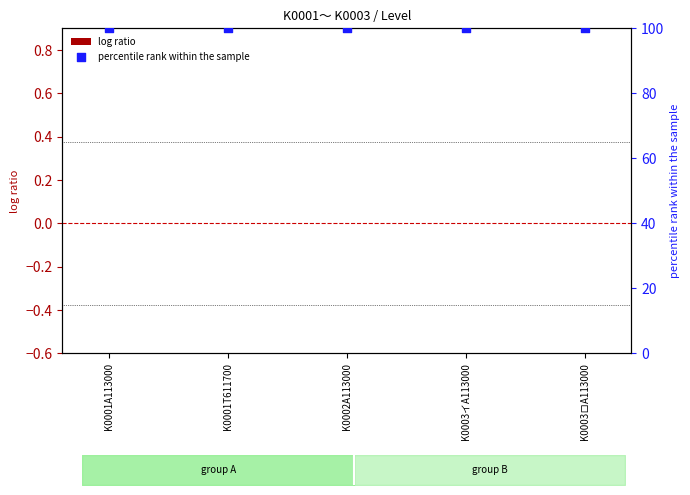

What is the total value across all series at K0003ロA113000?

100